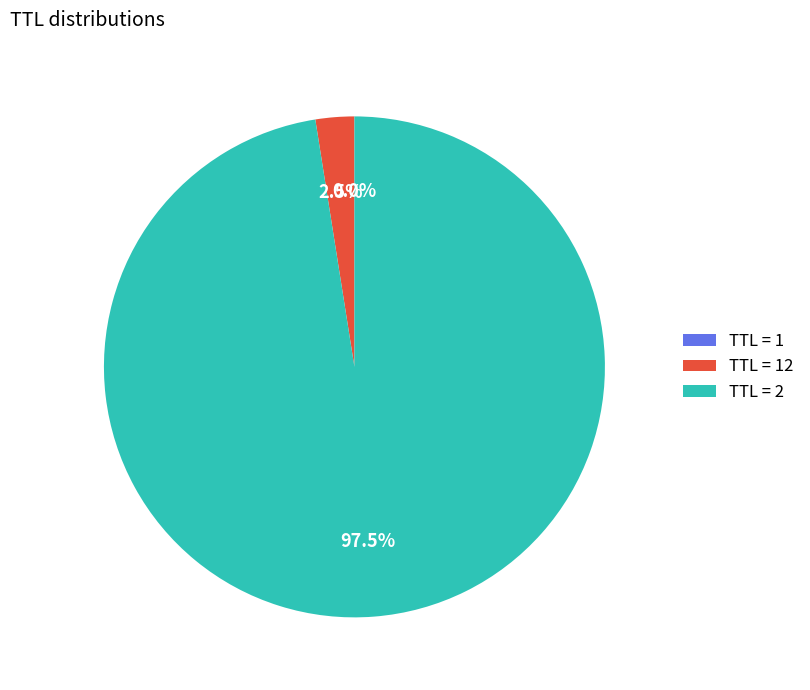

What is the largest slice in the pie chart?

TTL = 2